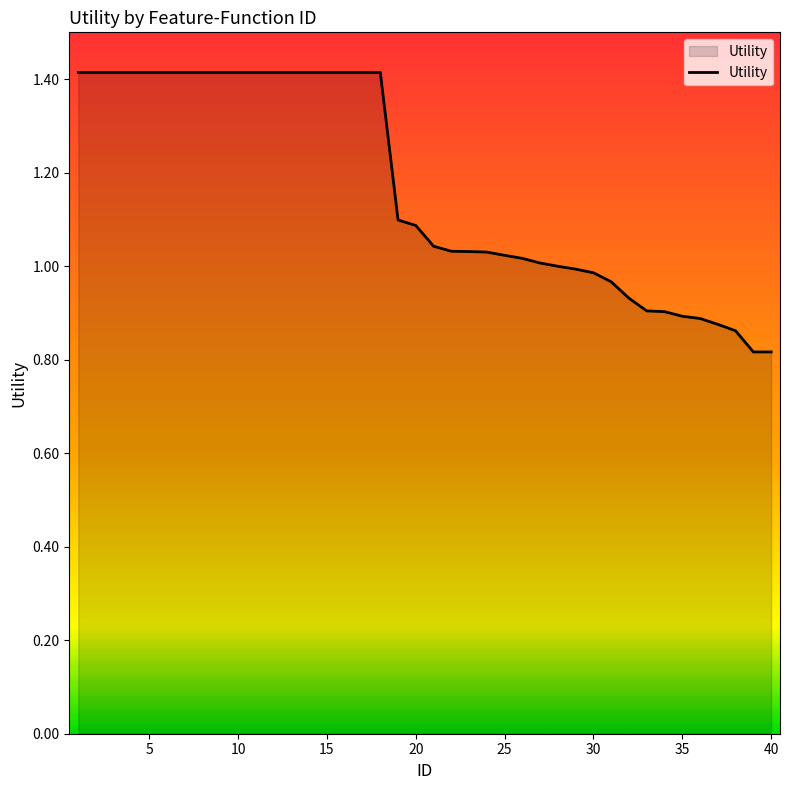

What is the maximum value shown in the chart?

1.4